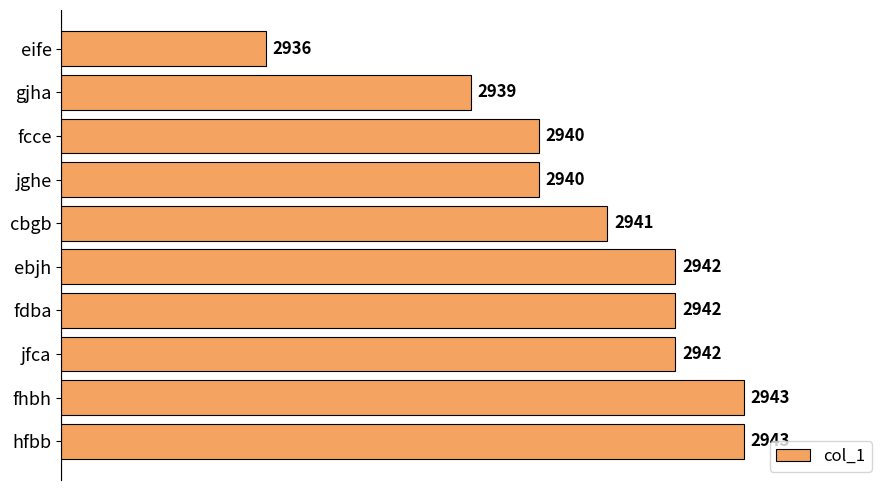

What is the label of the 9th bar from the bottom?

gjha